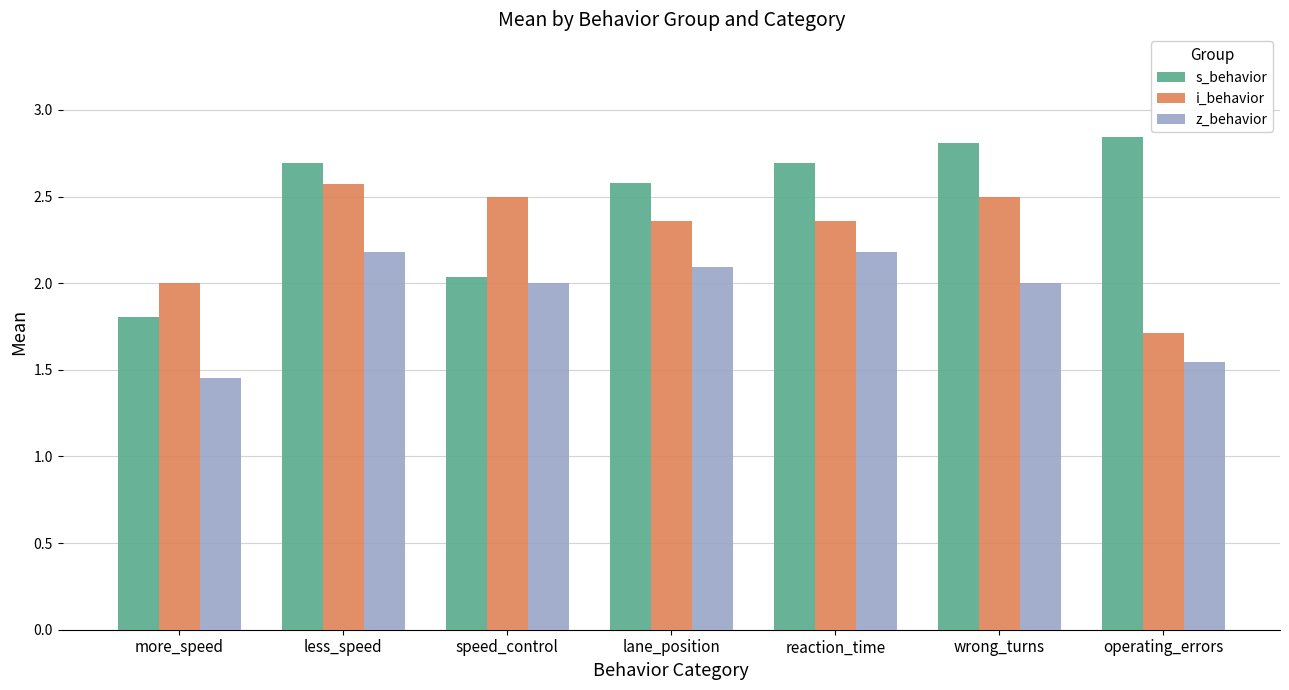

Rank the series by their maximum value, from lowest to highest.

z_behavior, i_behavior, s_behavior